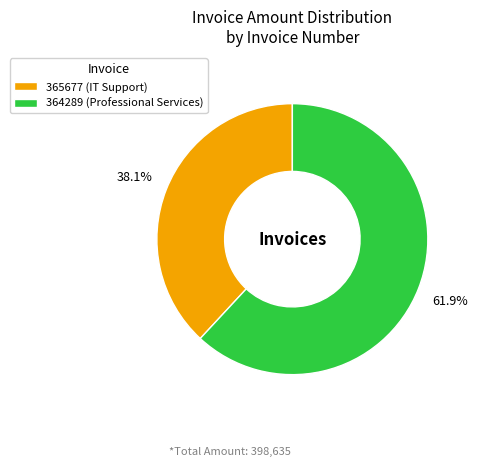

Which category accounts for the majority?

364289 (Professional Services)